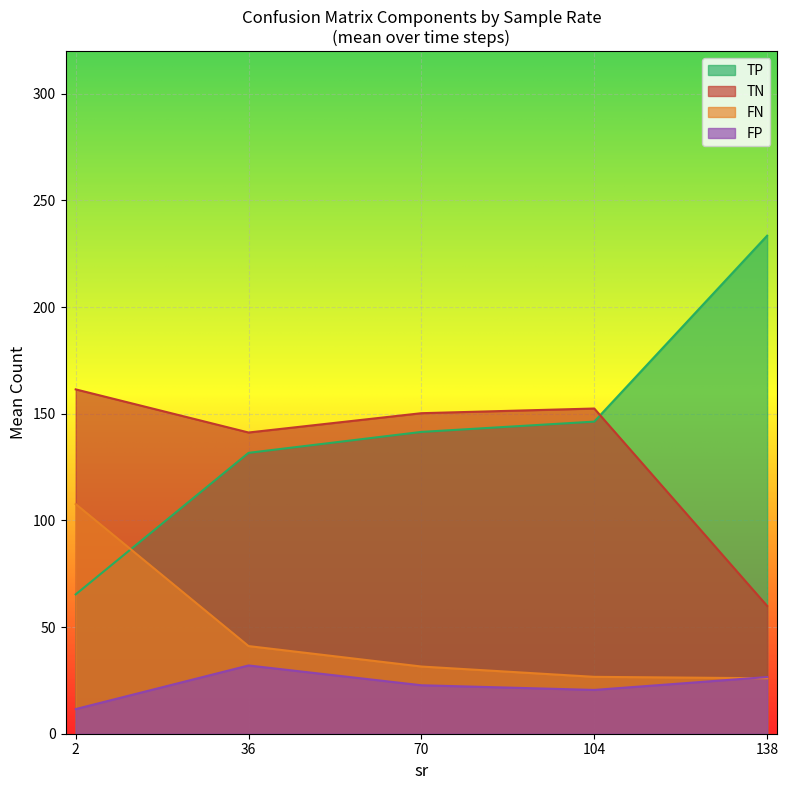

What is the sum of all FP values?

113.4